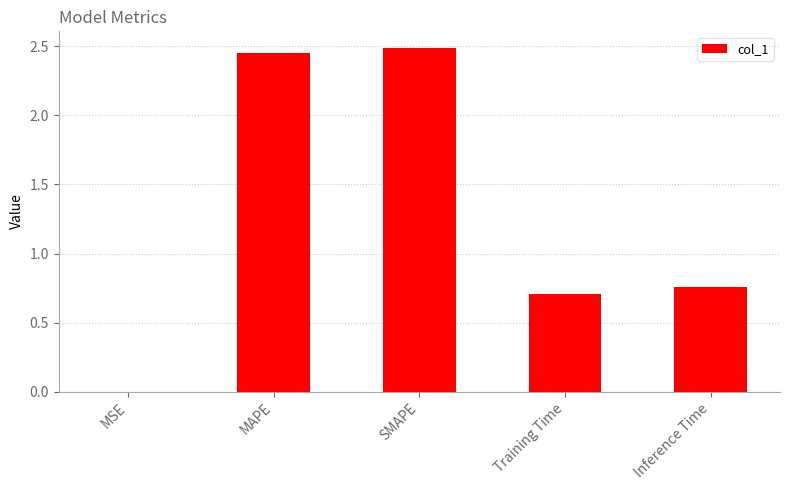

Read the value at Training Time.

0.7